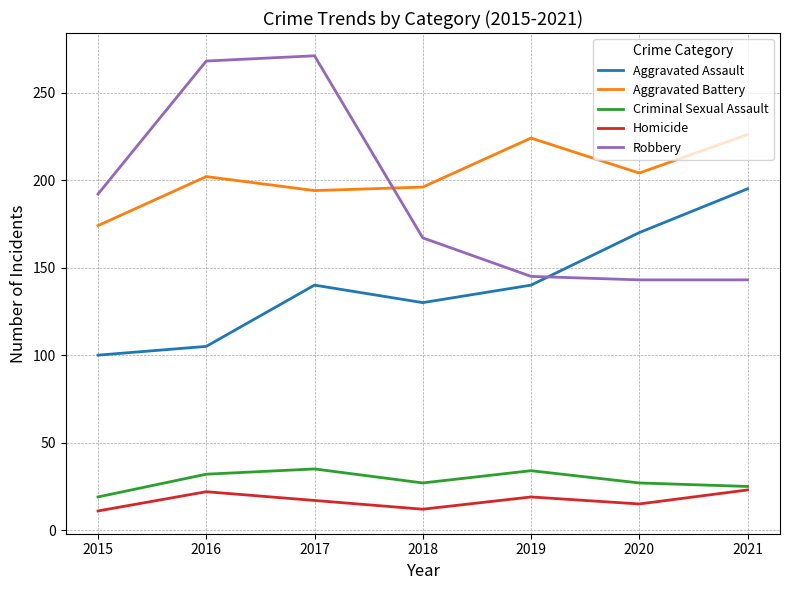

What is the maximum value for Aggravated Battery?

226